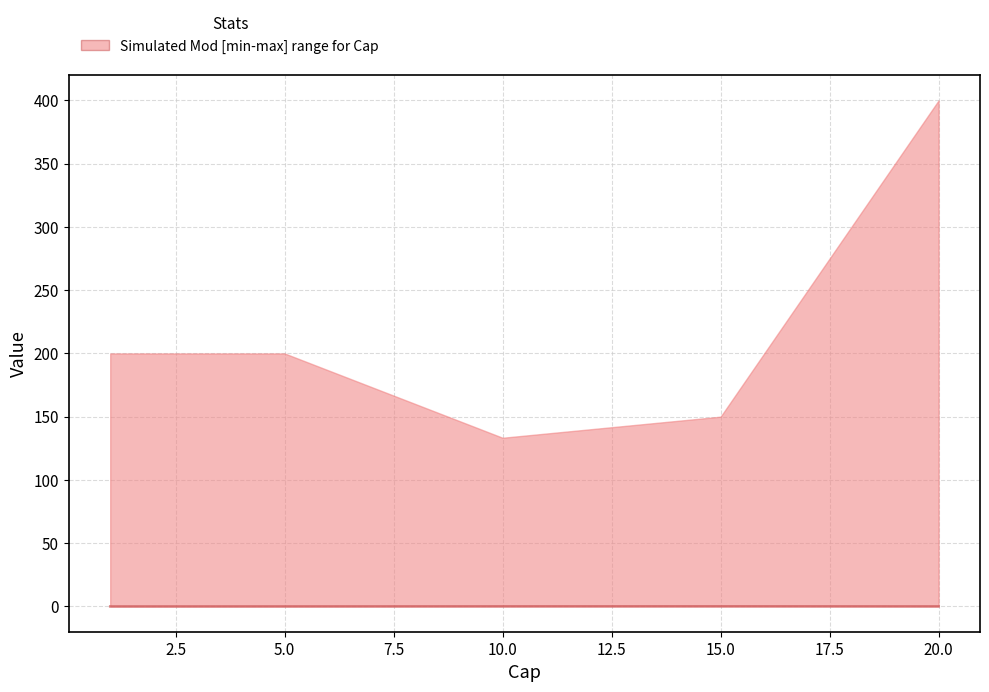

The chart shows a value of 0.0 at 10.0. True or false?

True